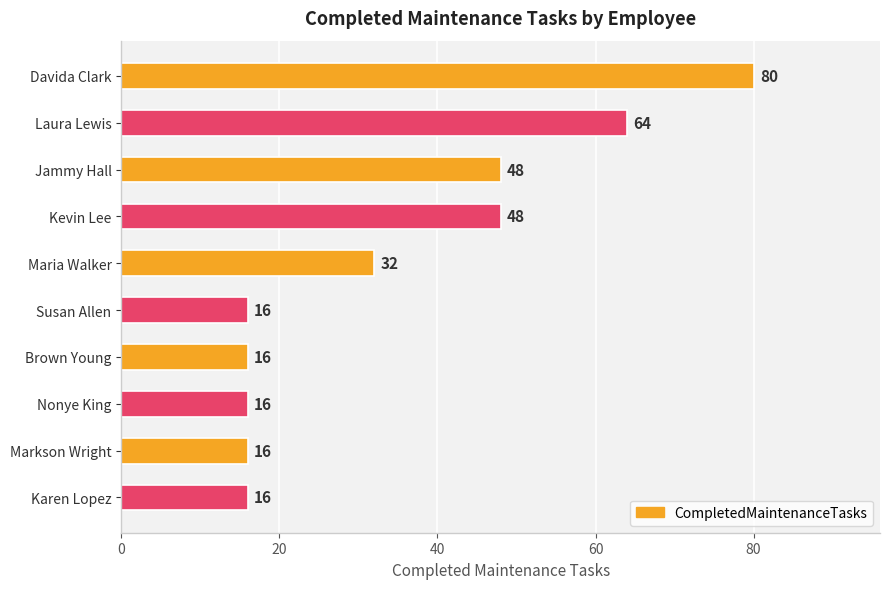

What is the average value?

35